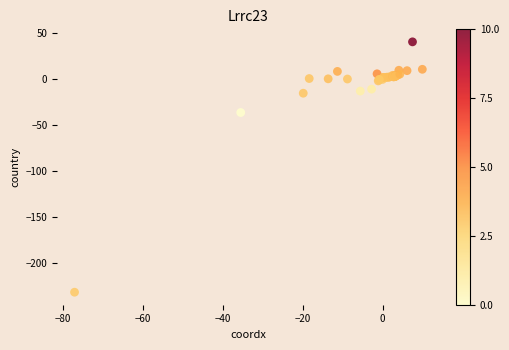

What Y value in the scatter plot is closest to -95?

-36.0